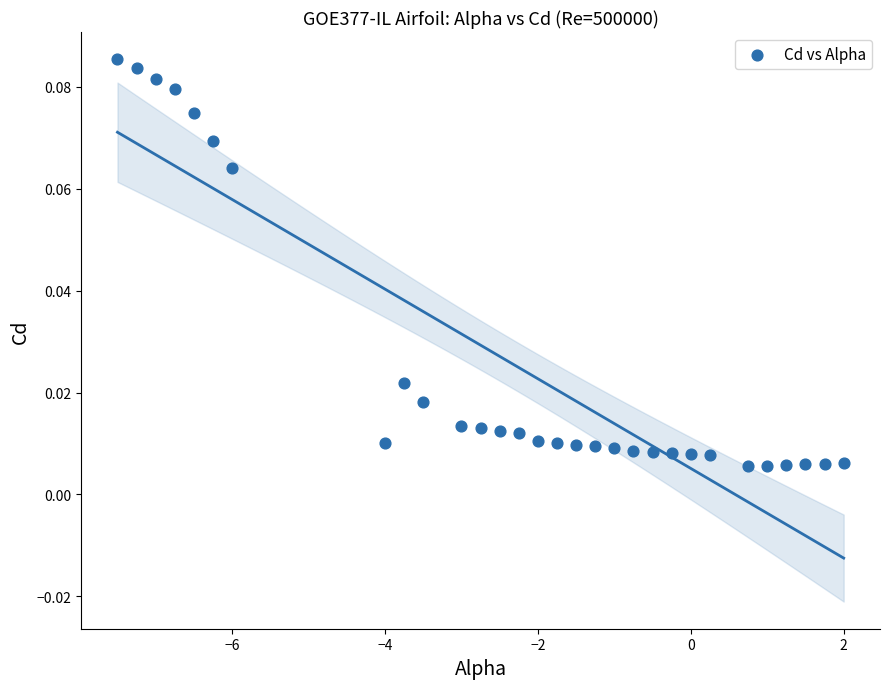

What is the range of X values (max minus min)?

9.5